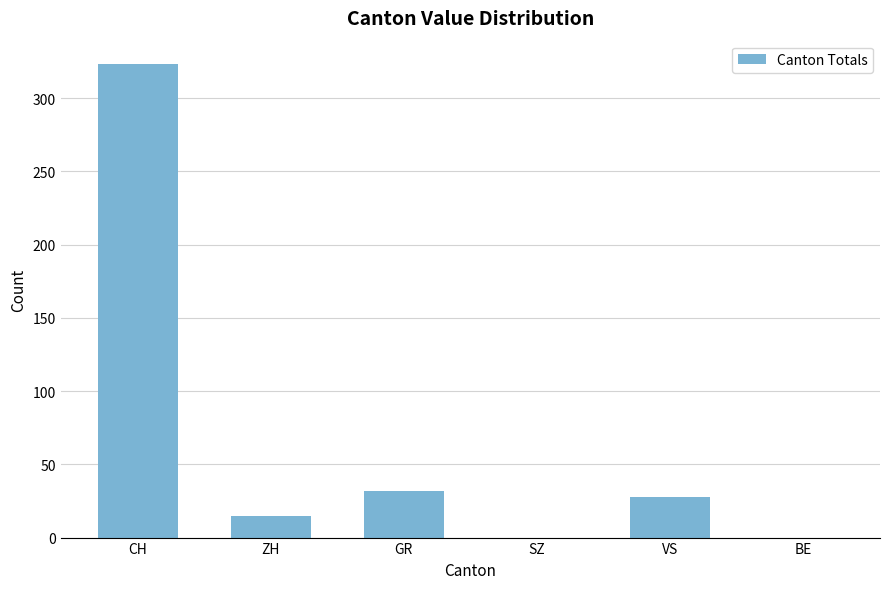

How many data points does each series have?

6